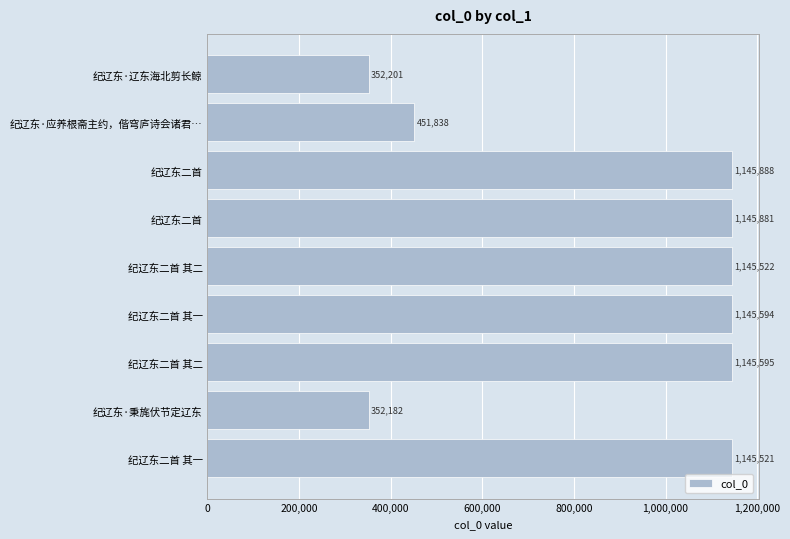

Are the bars horizontal?

Yes